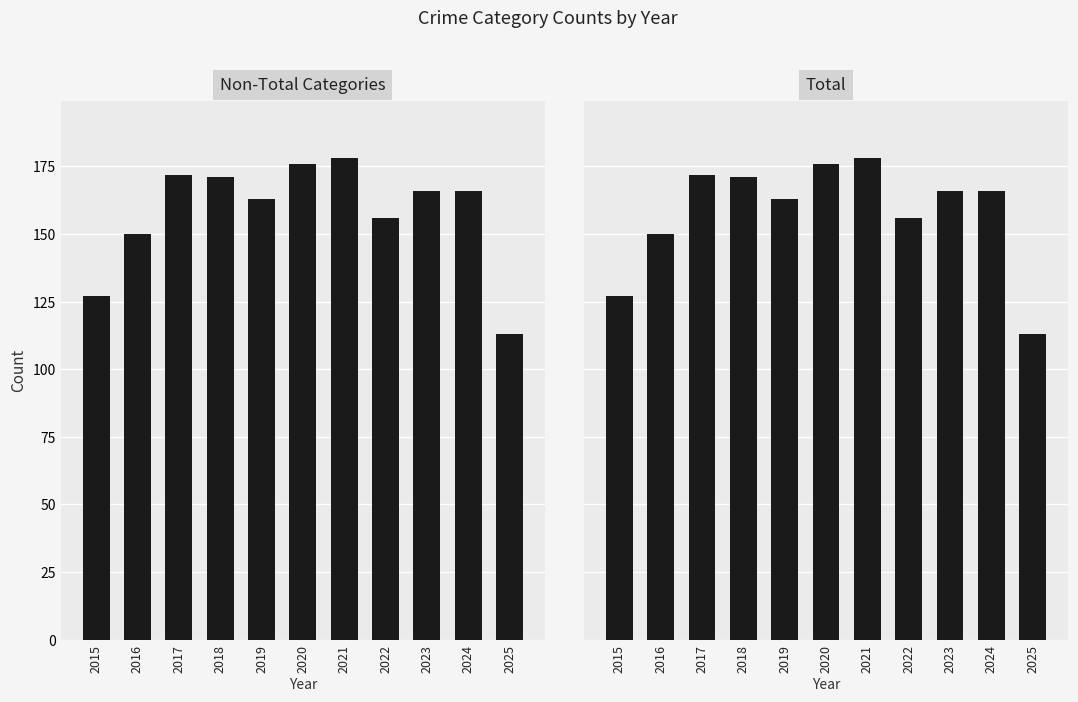

What is the sum of all Total values?

1738